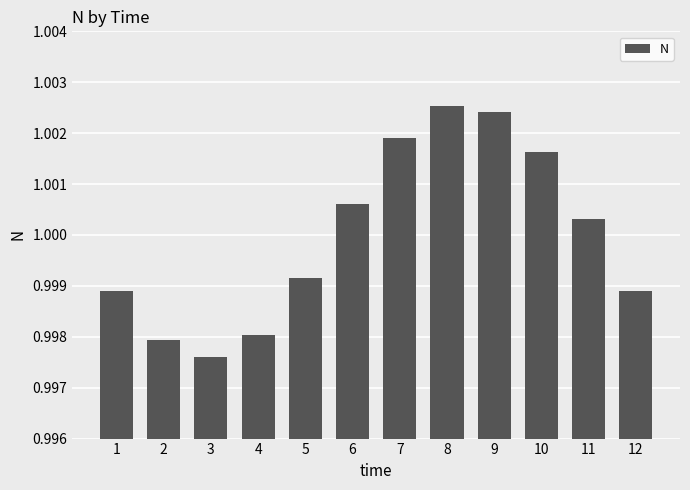

How many categories are shown in the chart?

12